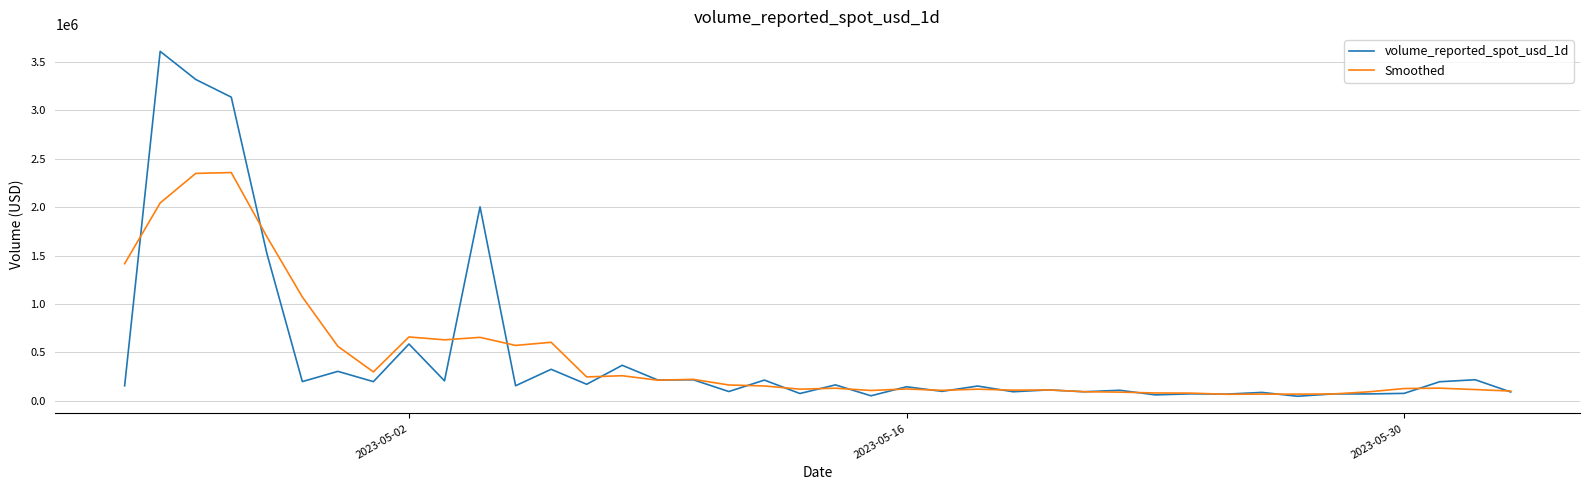

Which series has the largest range (max minus min)?

volume_reported_spot_usd_1d